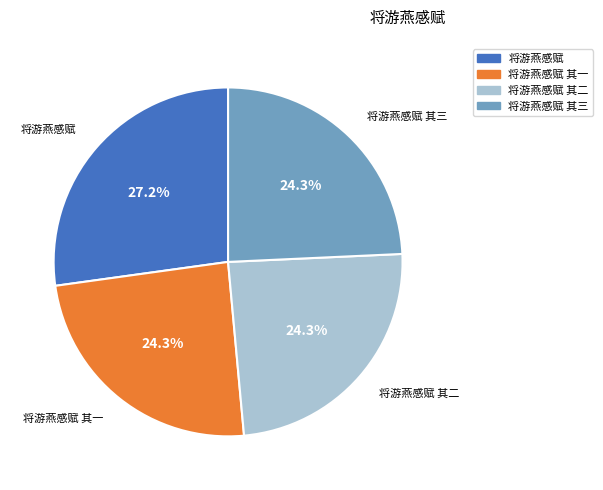

Is there a majority slice in this chart?

No